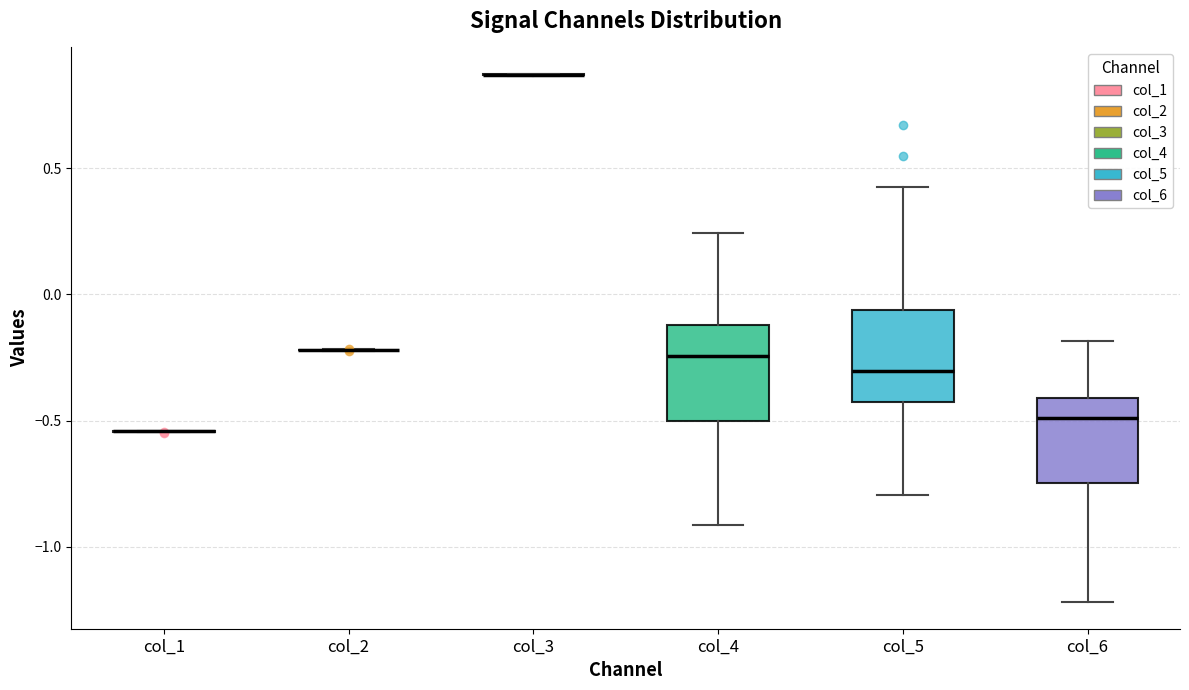

Reading left to right, read every box against the y-axis: the position of its median line, the range the box covers, and the ends of its whiskers. The values are not printed on the chart, so give them approximately, as read against the axis.

col_1: box collapsed to a line at -0.55, whiskers -0.55 to -0.55
col_2: box collapsed to a line at -0.20, whiskers -0.20 to -0.20
col_3: box collapsed to a line at 0.85, whiskers 0.85 to 0.85
col_4: median -0.25, box -0.50 to -0.10, whiskers -0.90 to 0.25
col_5: median -0.30, box -0.45 to -0.05, whiskers -0.80 to 0.45
col_6: median -0.50, box -0.75 to -0.40, whiskers -1.20 to -0.20